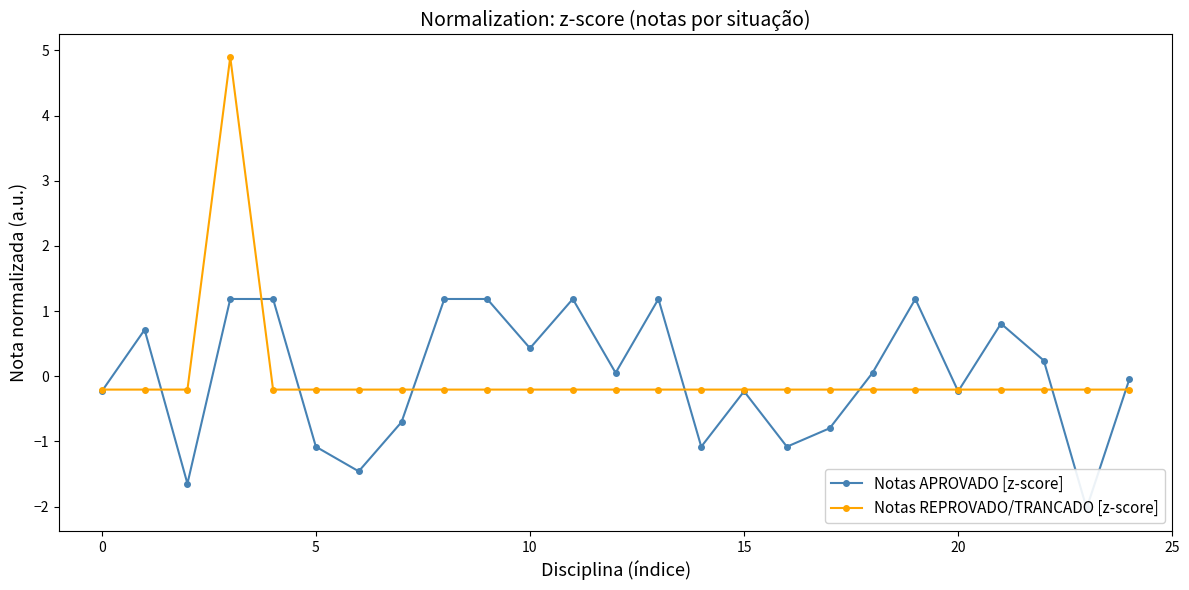

Is the value of Notas APROVADO [z-score] at 5 greater than the value of Notas REPROVADO/TRANCADO [z-score] at 15?

No